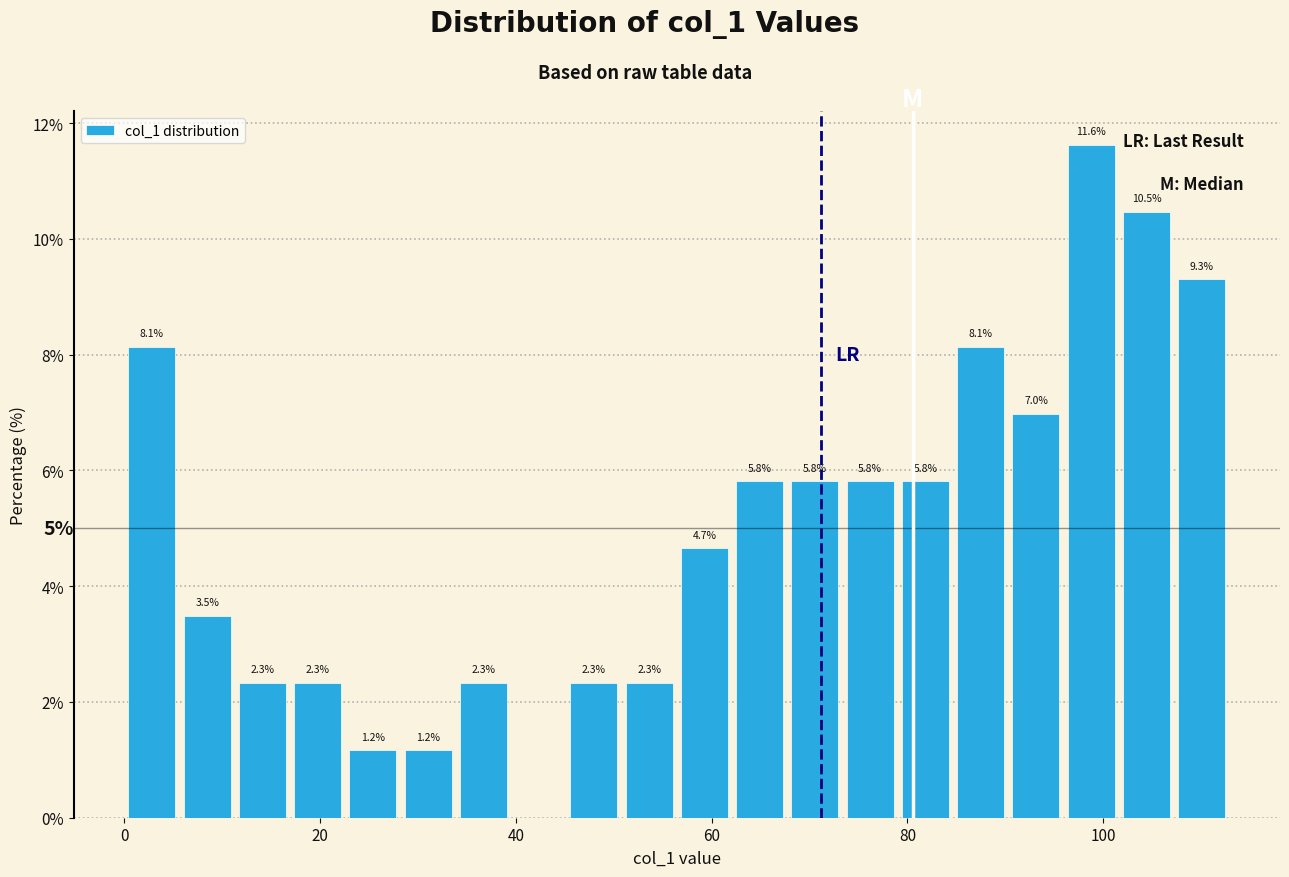

Around what value on the x-axis is the tallest bar? Give the approximate position of its centre, as read against the axis.

98